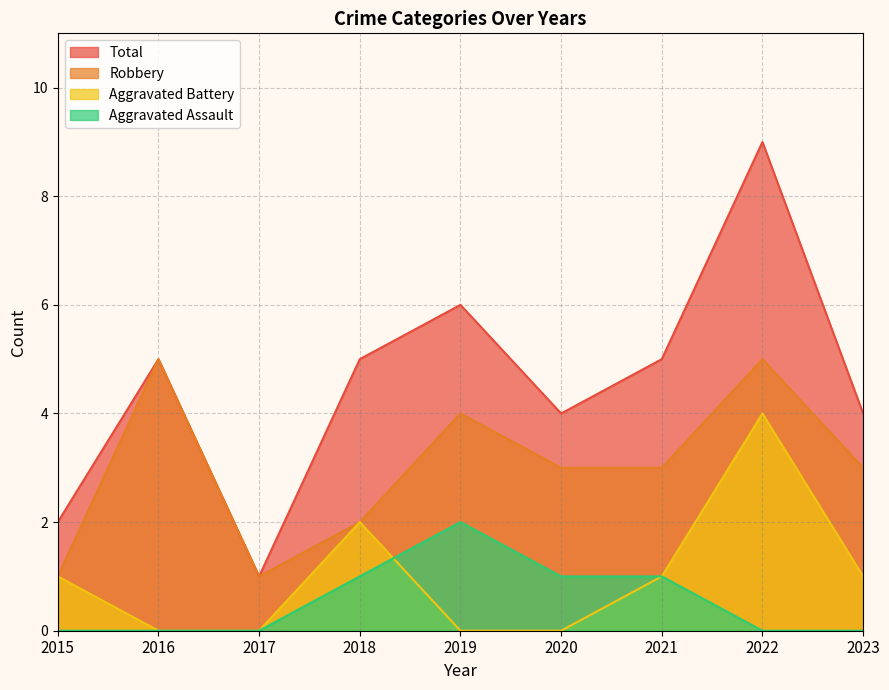

What is the maximum value shown in the chart?

9